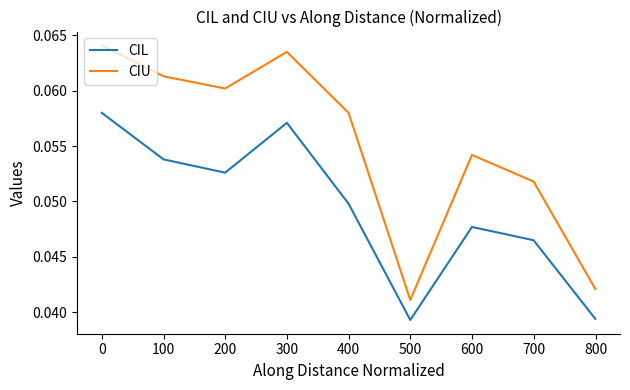

Which series has the largest range (max minus min)?

CIU